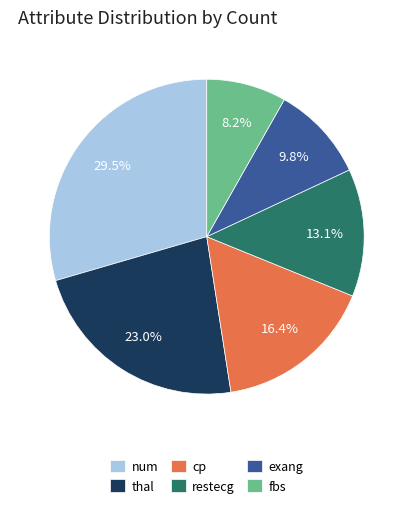

Between fbs and thal, which is larger?

thal